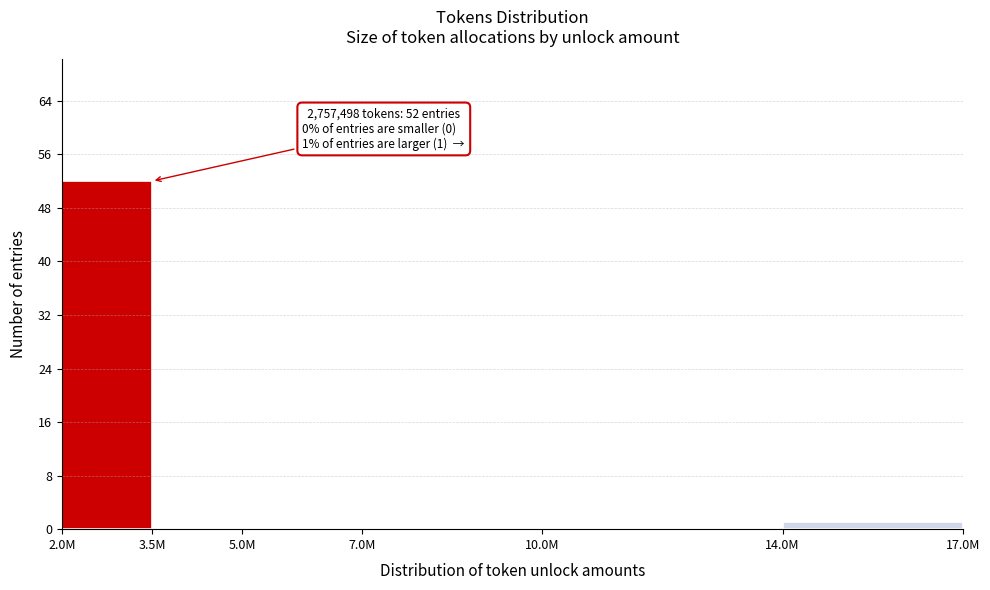

Reading right to left, extract all data points from this chart.

14.0M=1	10.0M=0	7.0M=0	5.0M=0	3.5M=0	2.0M=52